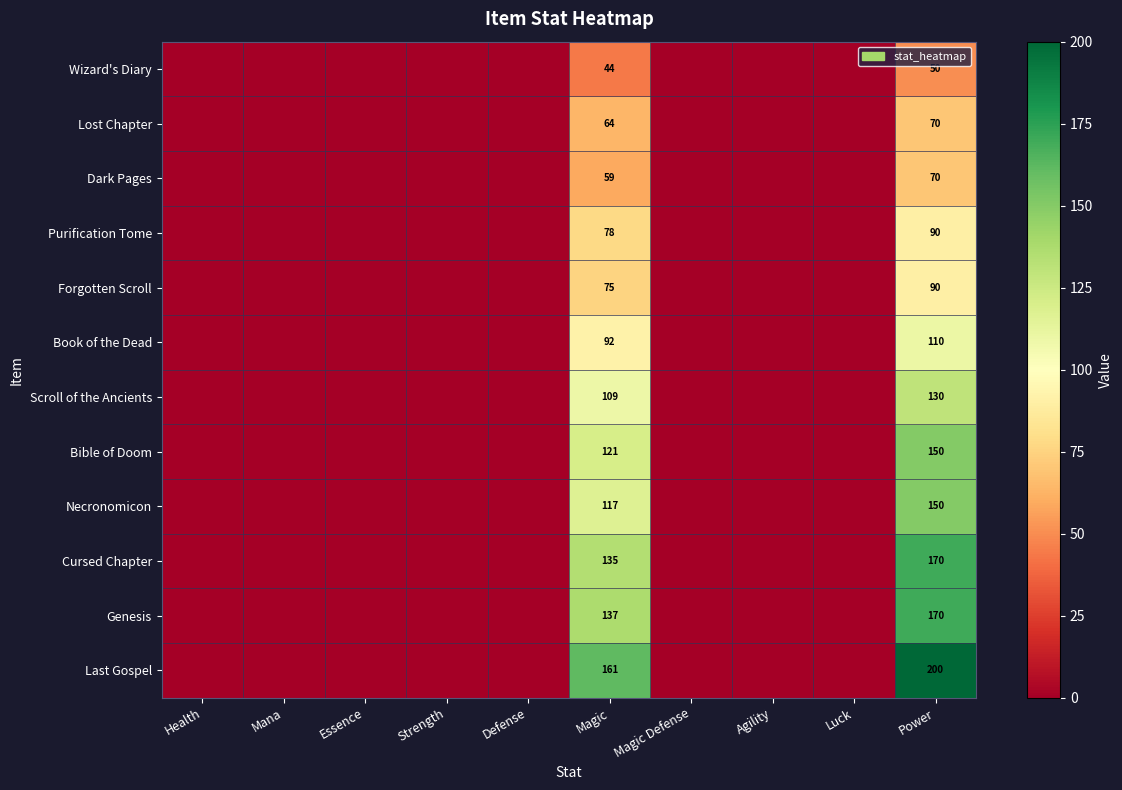

The value of Purification Tome at Magic is 25. True or false?

False